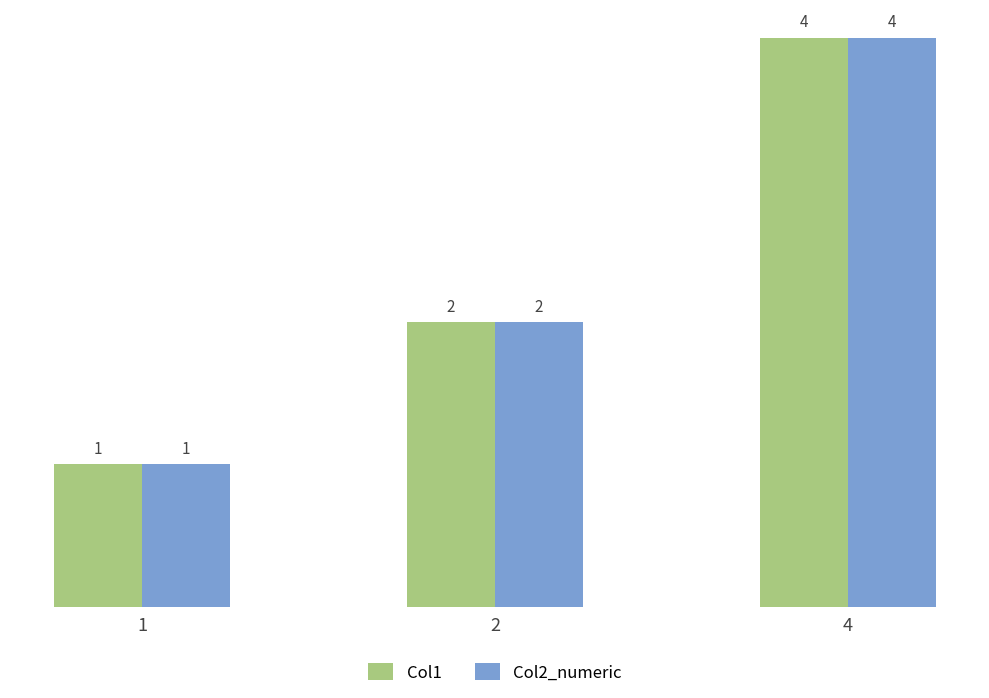

Count the Col2_numeric values in the range 1 to 4.

3